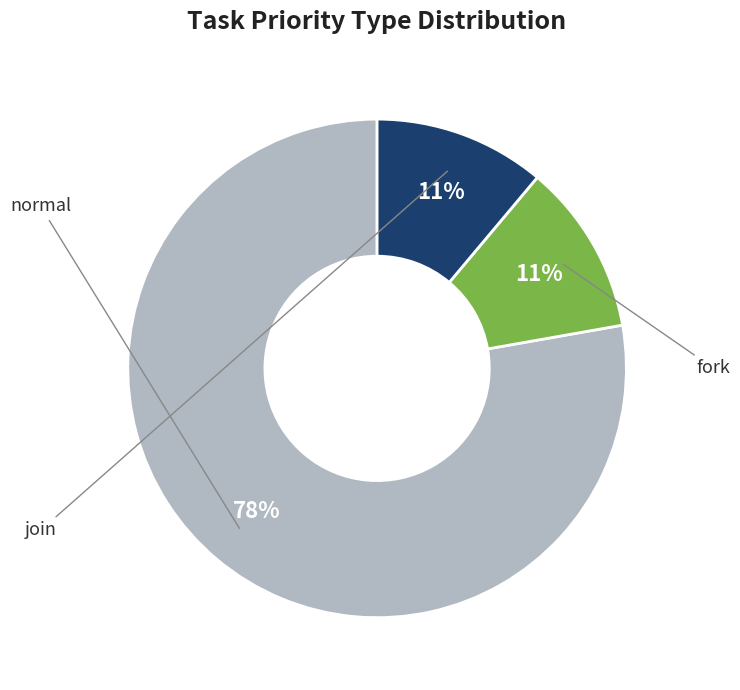

Between fork and join, which is larger?

fork